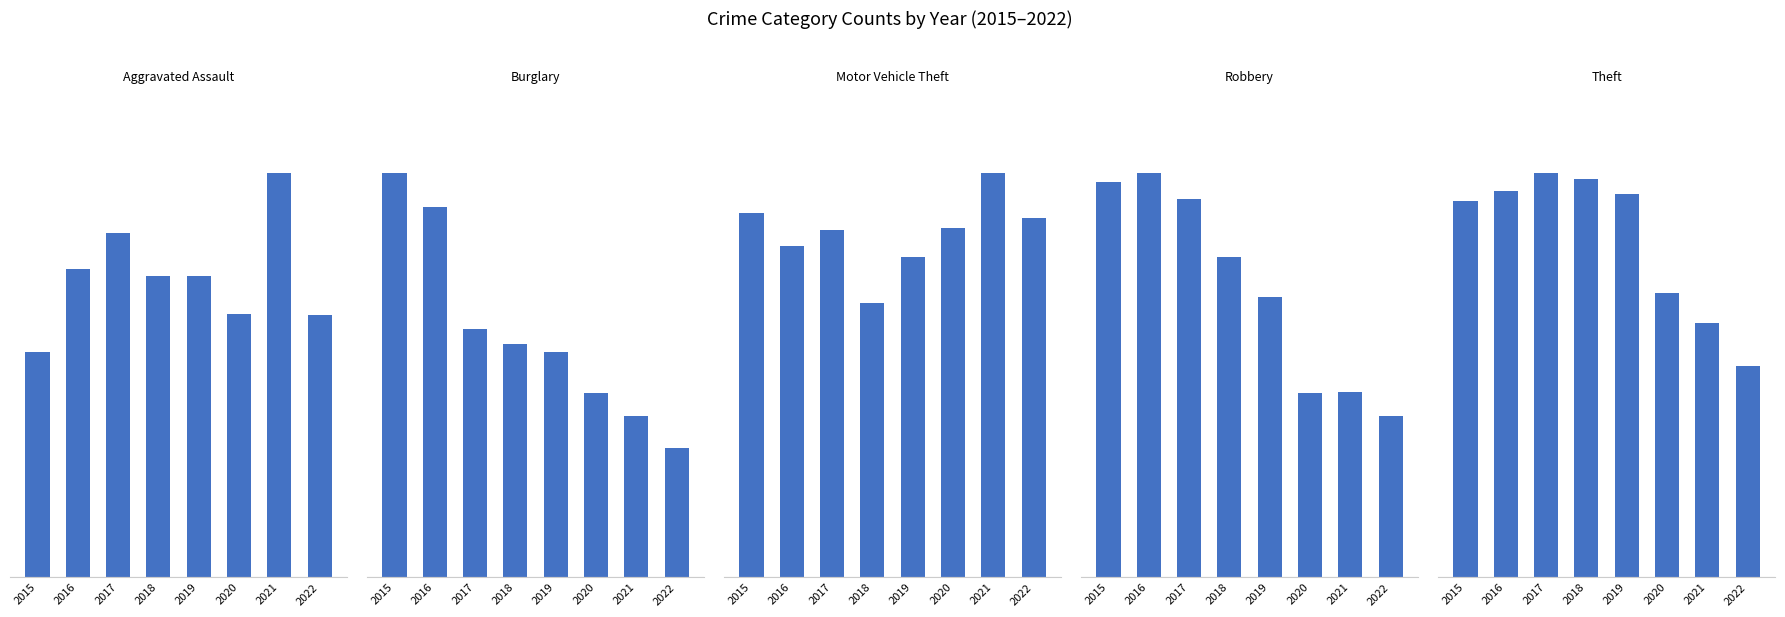

What is the approximate value of Burglary at 2022, to the nearest 5?

175